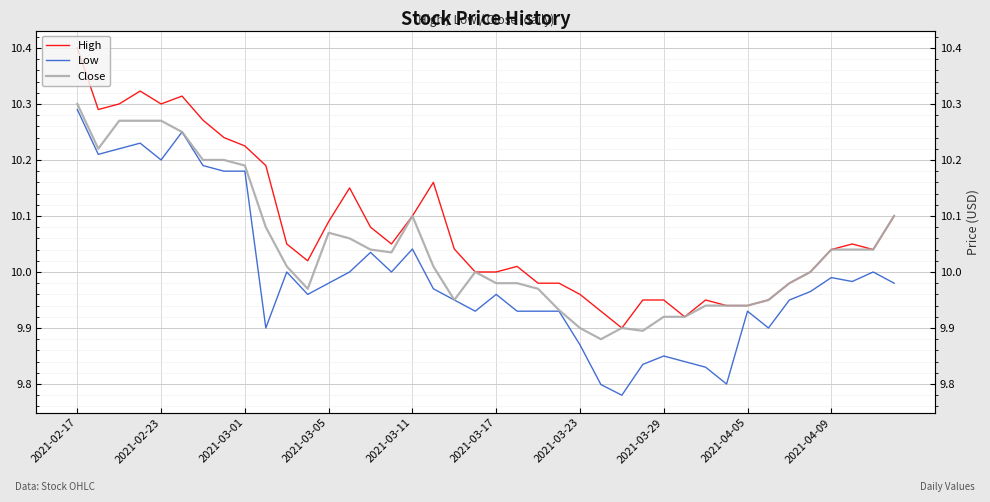

What is the difference between the maximum and minimum values in the Low series?

0.5